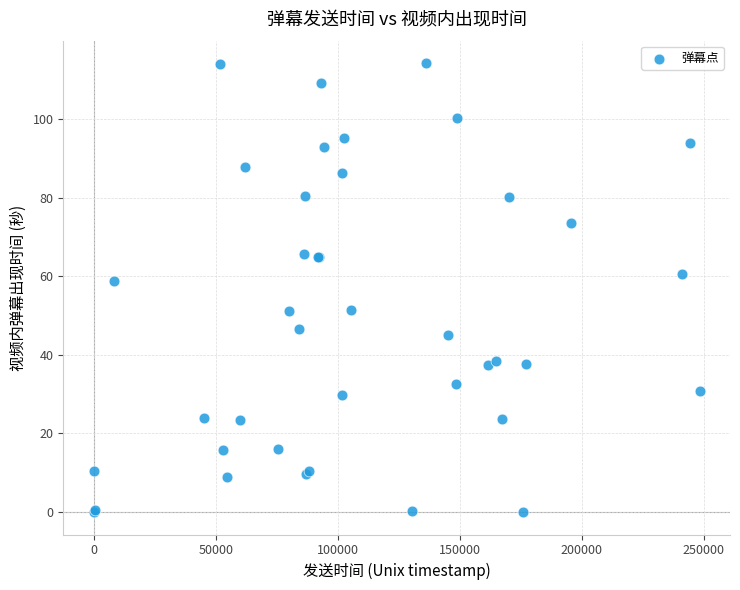

What Y value in the scatter plot is closest to 57?

58.8